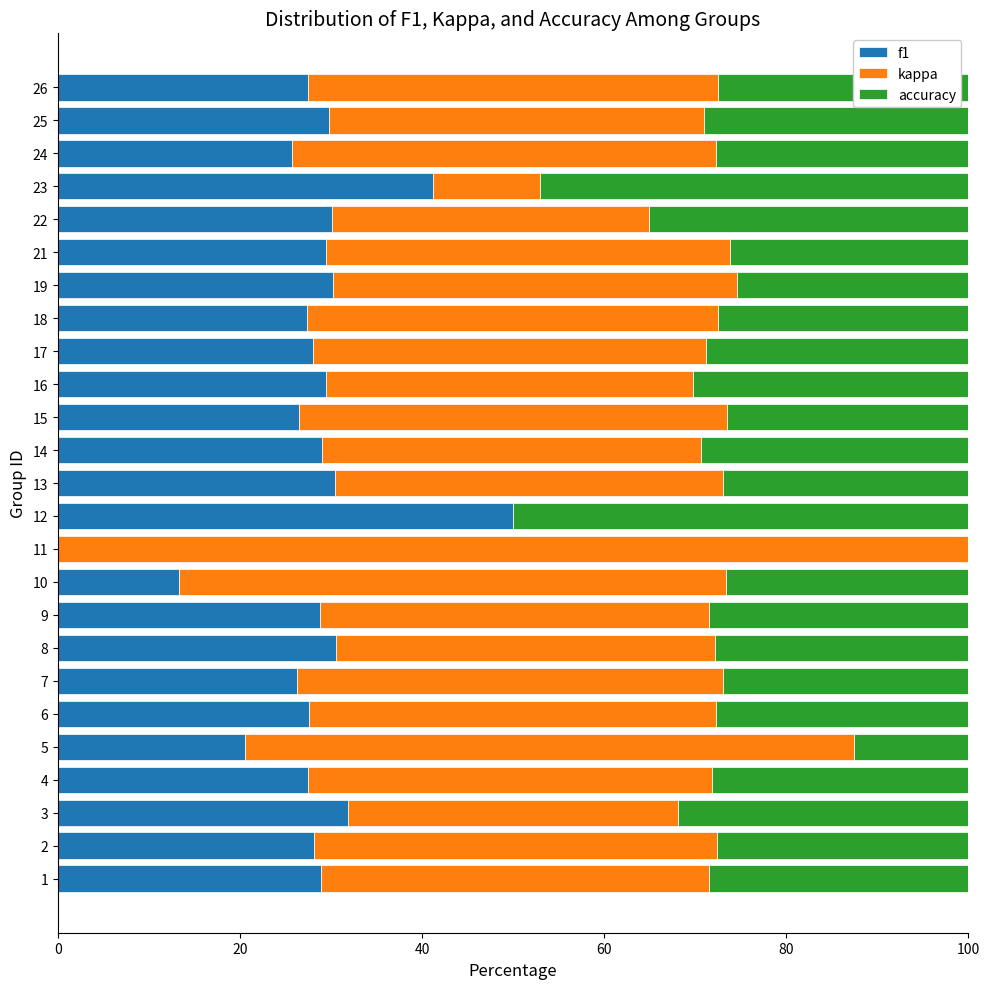

What is the total value across all series at 19?

100.0